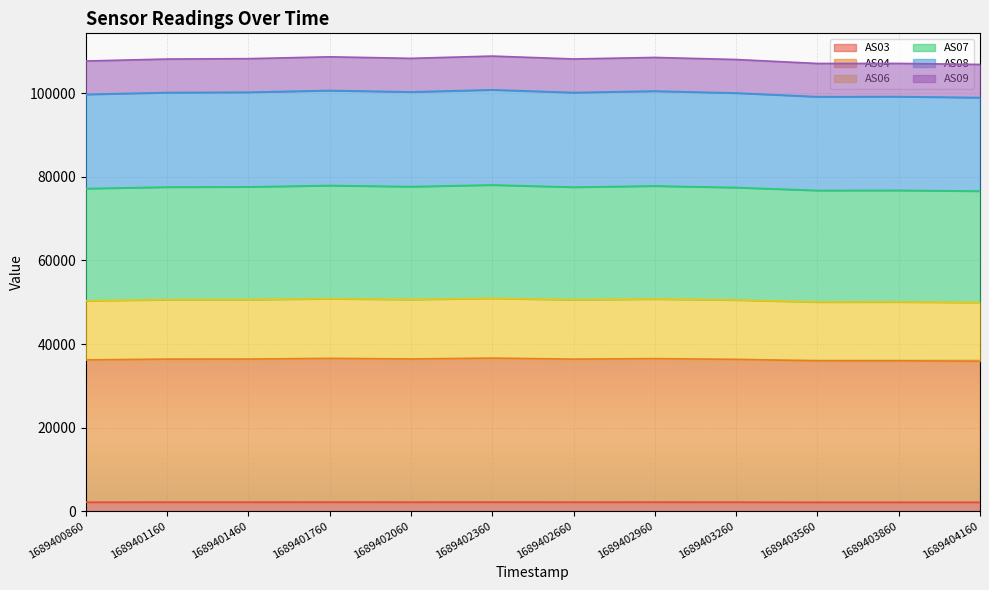

At which category does AS07 reach its first local valley?

1689402060